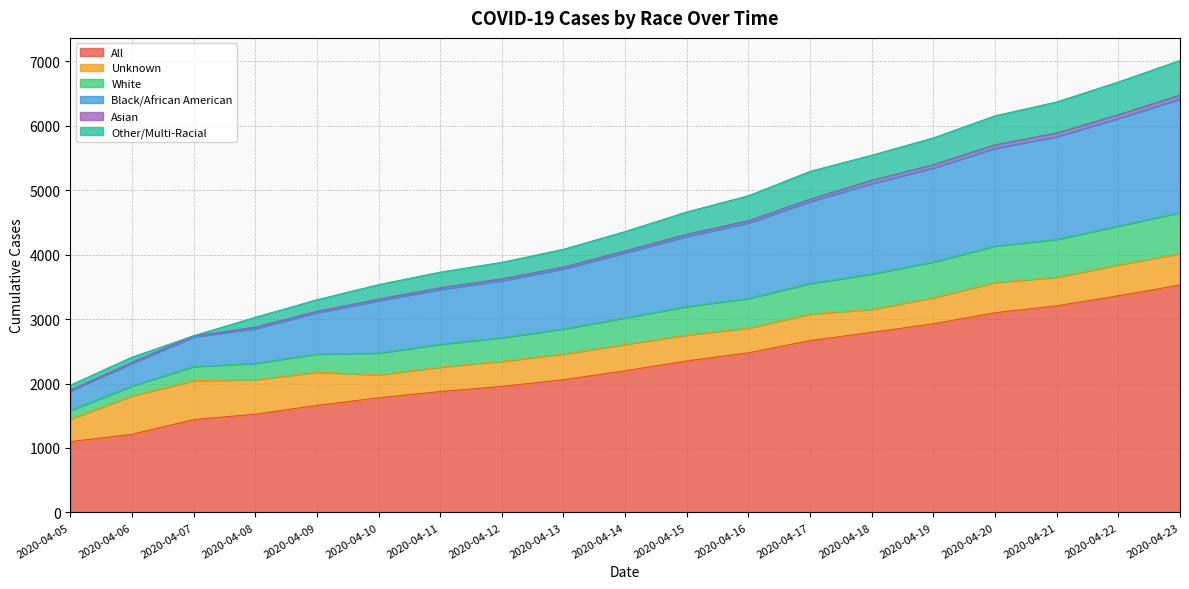

What is the maximum value for All?

3528